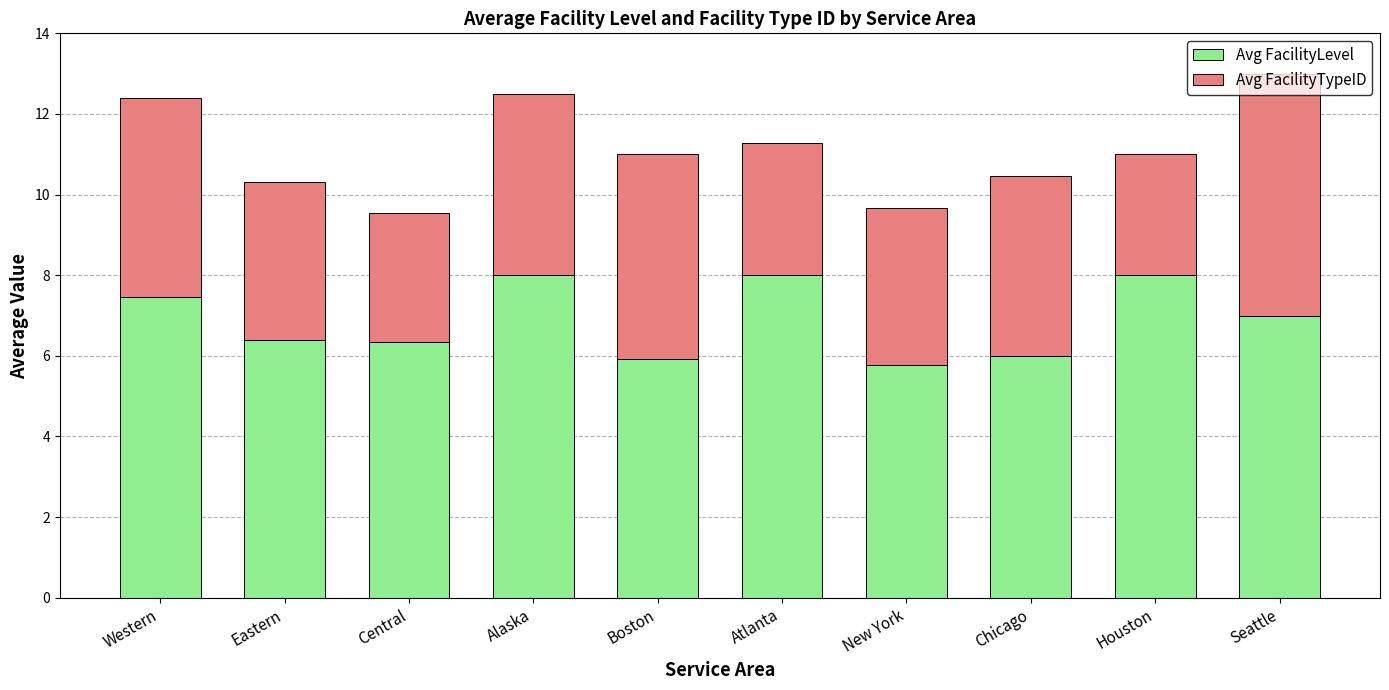

What is the total value across all series at Atlanta?

11.3